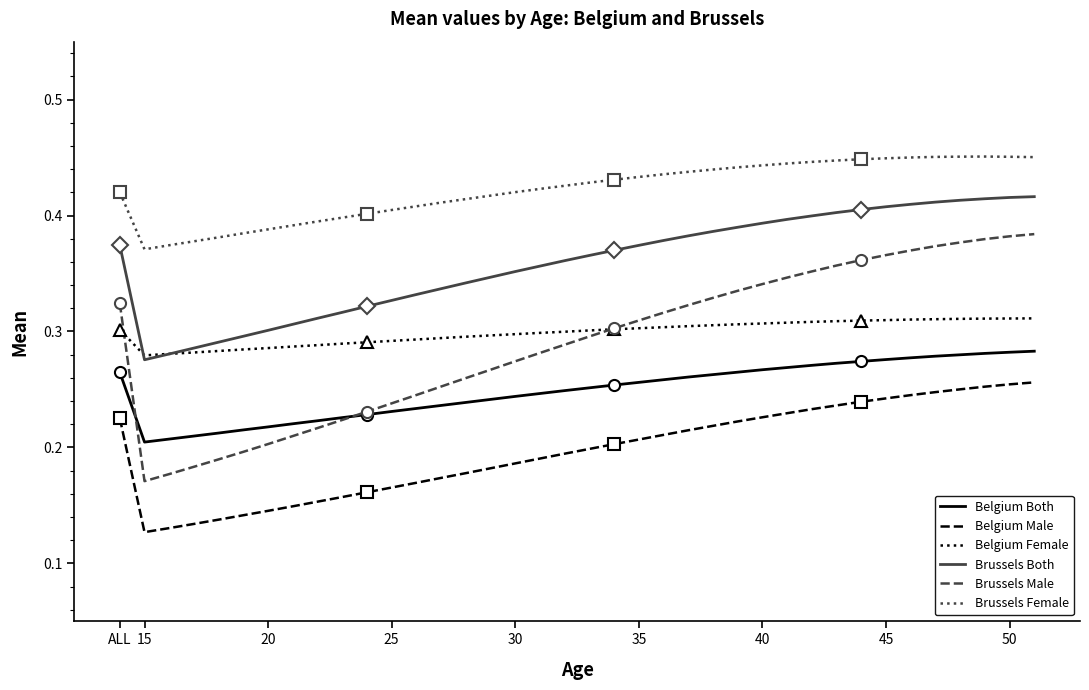

Rank the series by their maximum value, from highest to lowest.

Brussels Female, Brussels Both, Brussels Male, Belgium Female, Belgium Both, Belgium Male